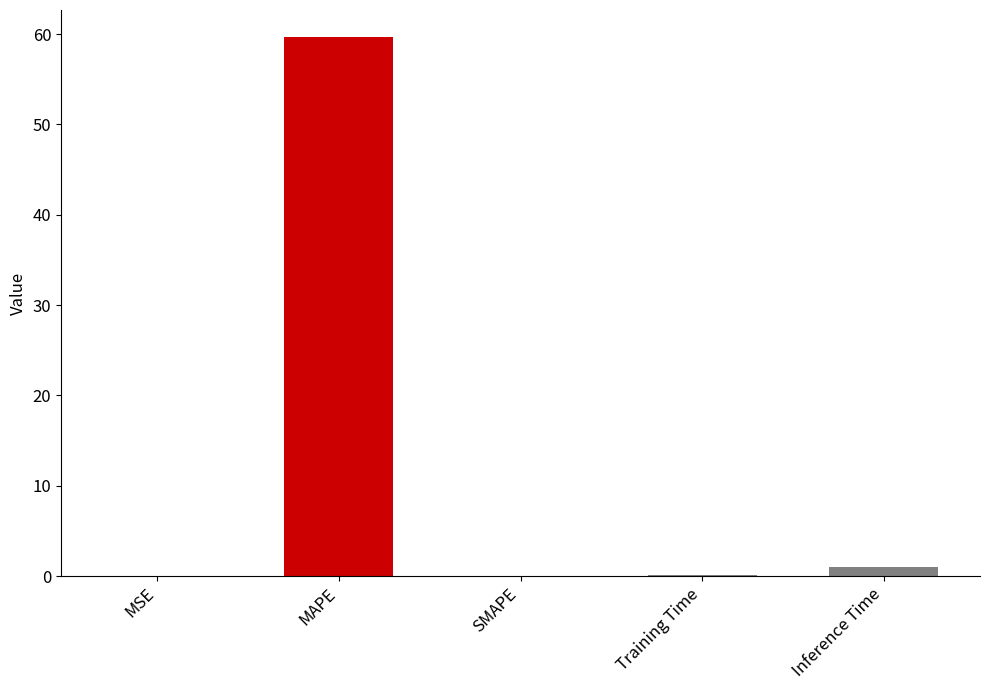

True or false: the data shows 104.4 at MAPE.

False